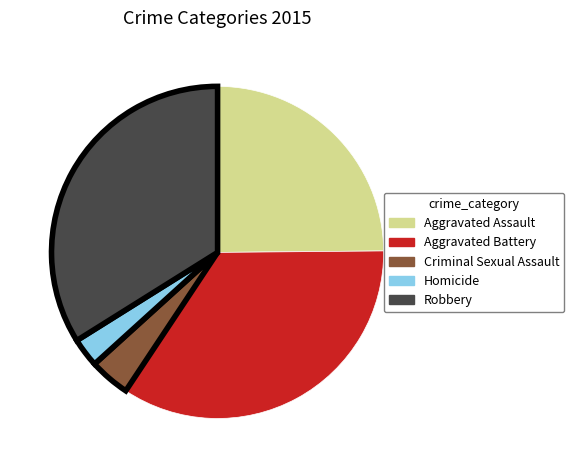

Is it true that Robbery is 34% of the pie?

True